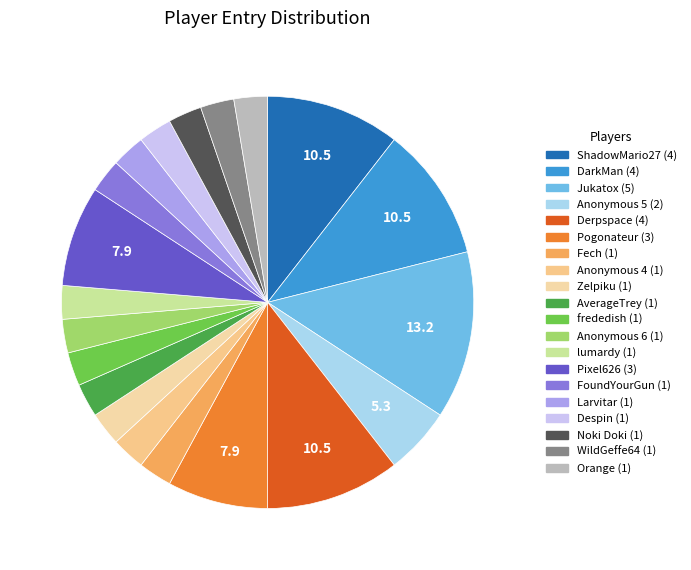

What portion of the pie excludes WildGeffe64?

97.4%